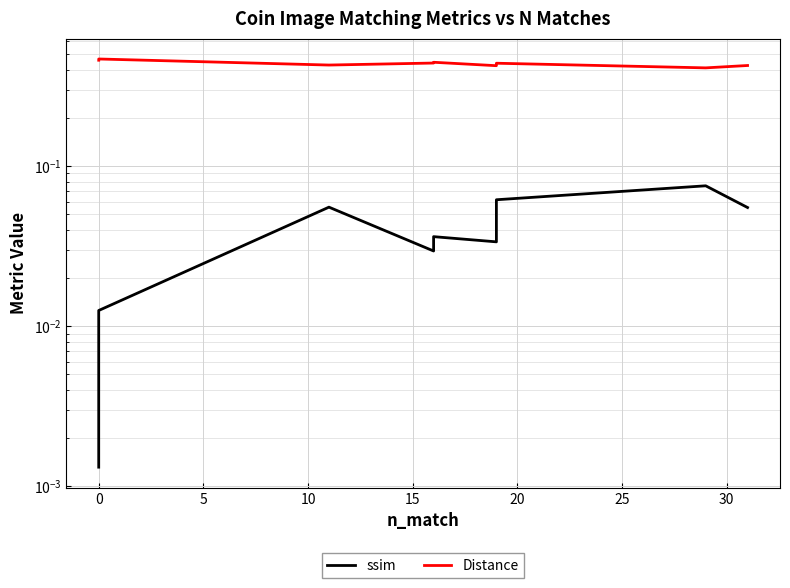

What is the difference between the second highest and minimum values in the ssim series?

0.1